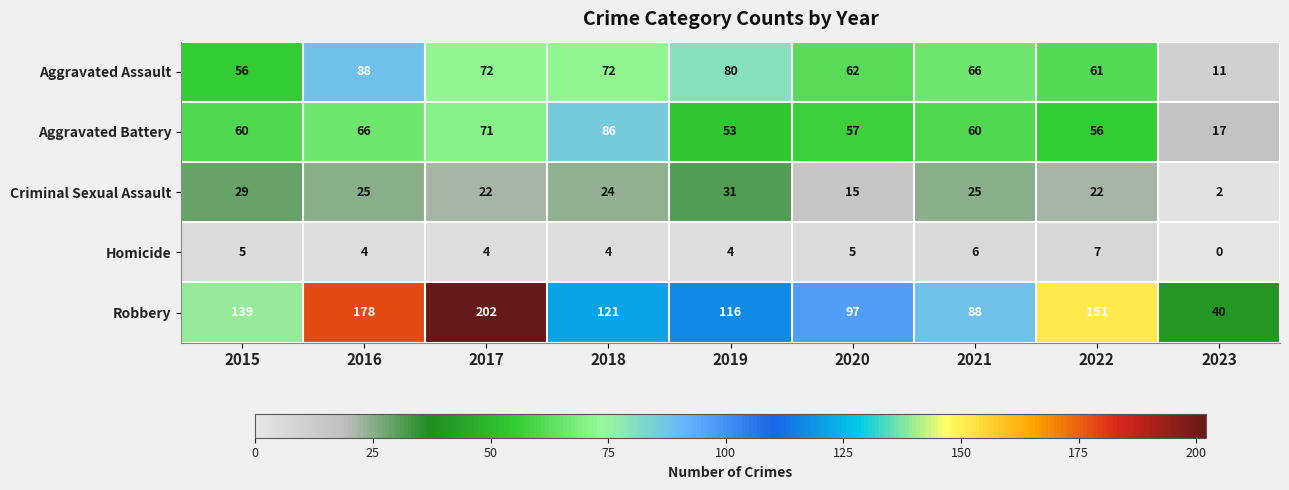

What is the difference between the maximum and minimum values in the Aggravated Assault series?

77